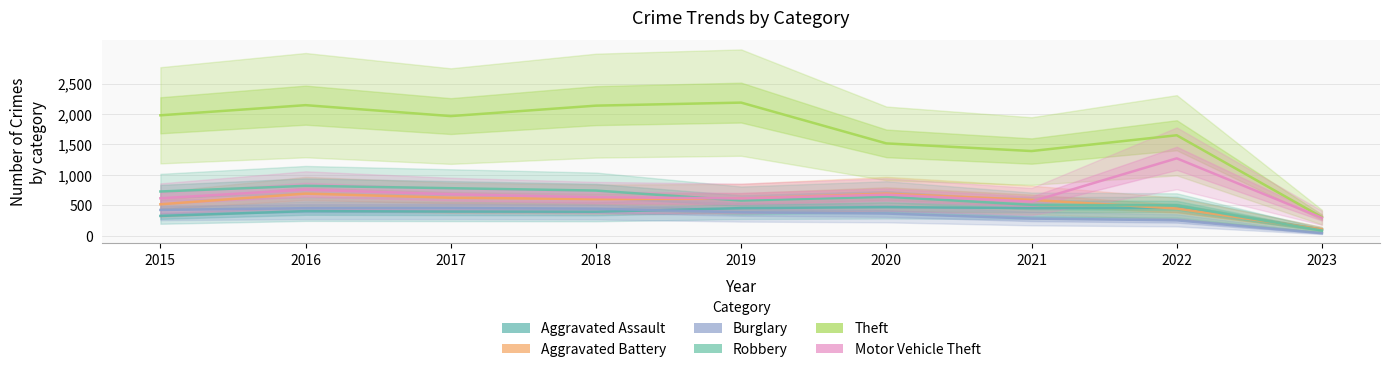

Reading left to right, what are all the values shown in this chart?

Aggravated Assault: 2015=323	2016=402	2017=396	2018=392	2019=452	2020=468	2021=452	2022=457	2023=100
Aggravated Battery: 2015=515	2016=691	2017=623	2018=600	2019=608	2020=691	2021=587	2022=446	2023=102
Burglary: 2015=422	2016=451	2017=453	2018=443	2019=383	2020=363	2021=280	2022=251	2023=39
Robbery: 2015=726	2016=819	2017=780	2018=741	2019=577	2020=639	2021=506	2022=497	2023=82
Theft: 2015=1981	2016=2148	2017=1968	2018=2140	2019=2190	2020=1518	2021=1392	2022=1652	2023=303
Motor Vehicle Theft: 2015=614	2016=756	2017=680	2018=631	2019=611	2020=674	2021=560	2022=1272	2023=291